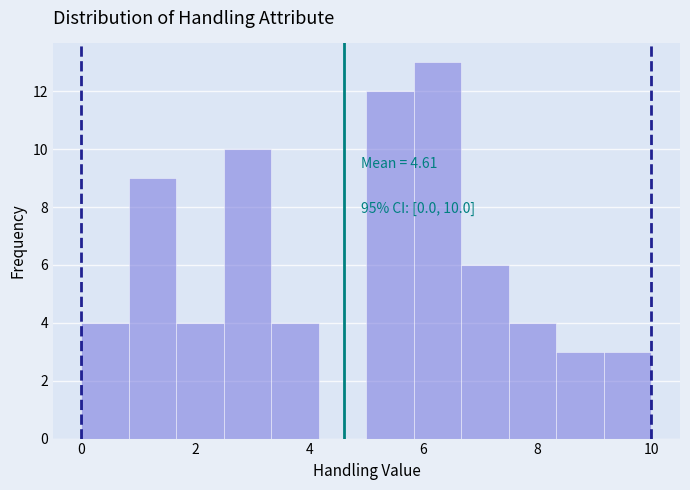

Over which range of the x-axis is the bar tallest?

5.8 to 6.6